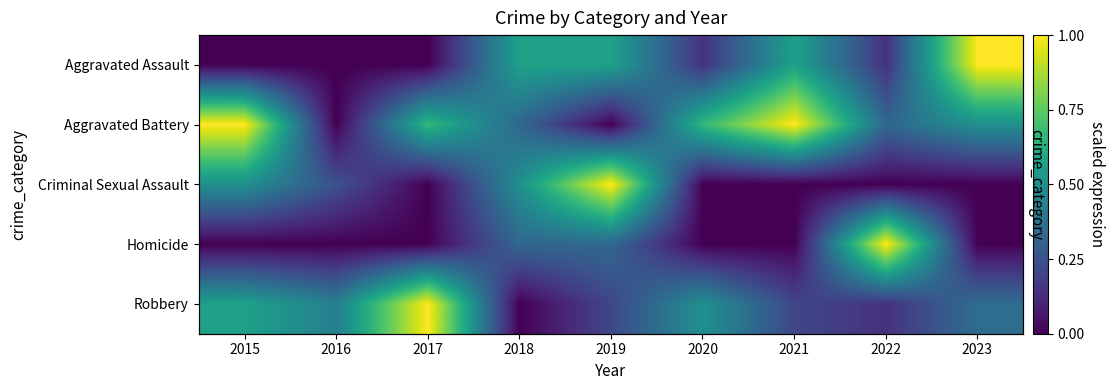

Is it true that Criminal Sexual Assault equals 0.1 at 2018?

False